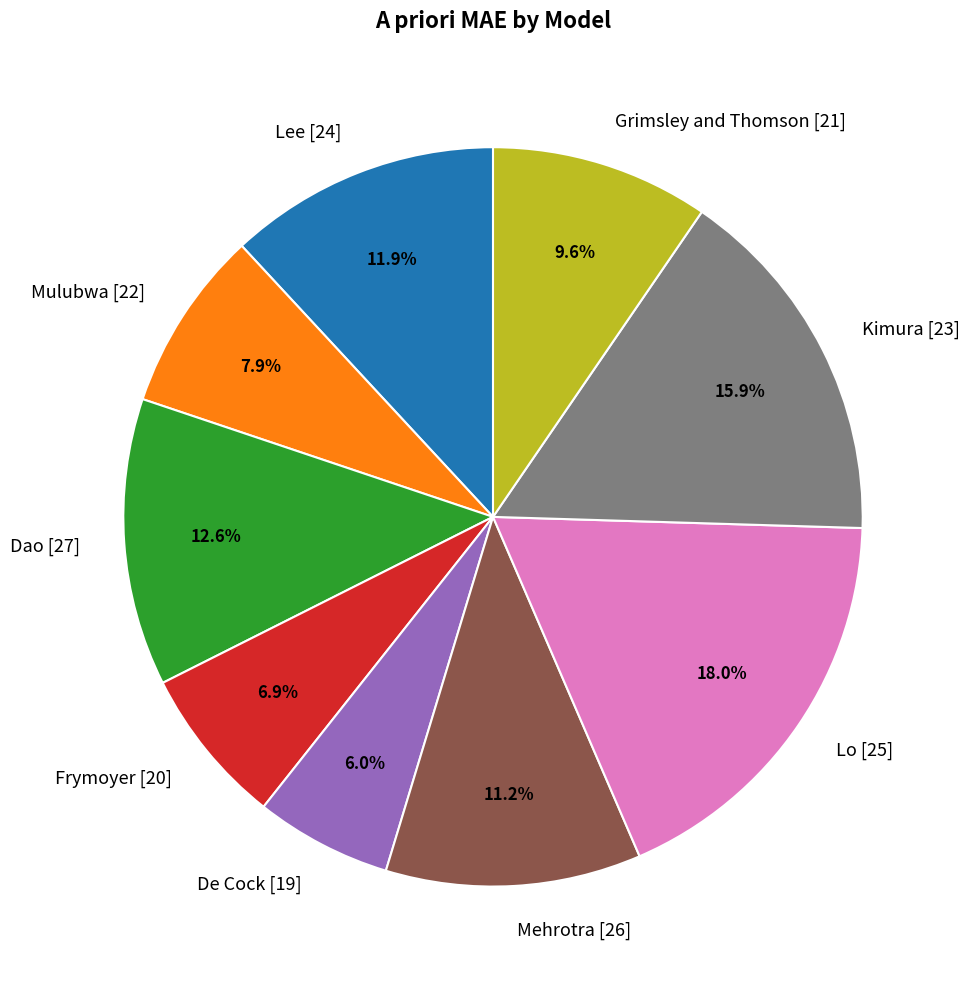

Rank the categories by value from lowest to highest.

De Cock [19], Frymoyer [20], Mulubwa [22], Grimsley and Thomson [21], Mehrotra [26], Lee [24], Dao [27], Kimura [23], Lo [25]